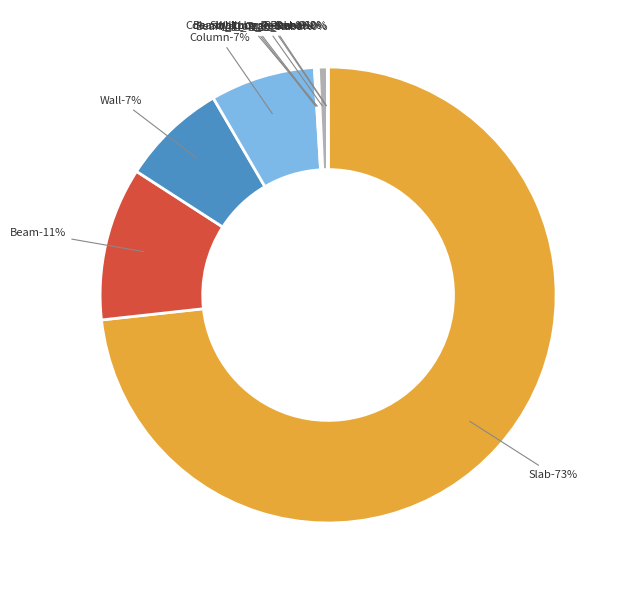

Rank the categories by value from lowest to highest.

Wall_Tran_Rebar, Beam_Tran_Rebar, Wall_Long_Rebar, Beam_Long_Rebar, Column_Long_Rebar, Slab_Long_Rebar, Column, Wall, Beam, Slab